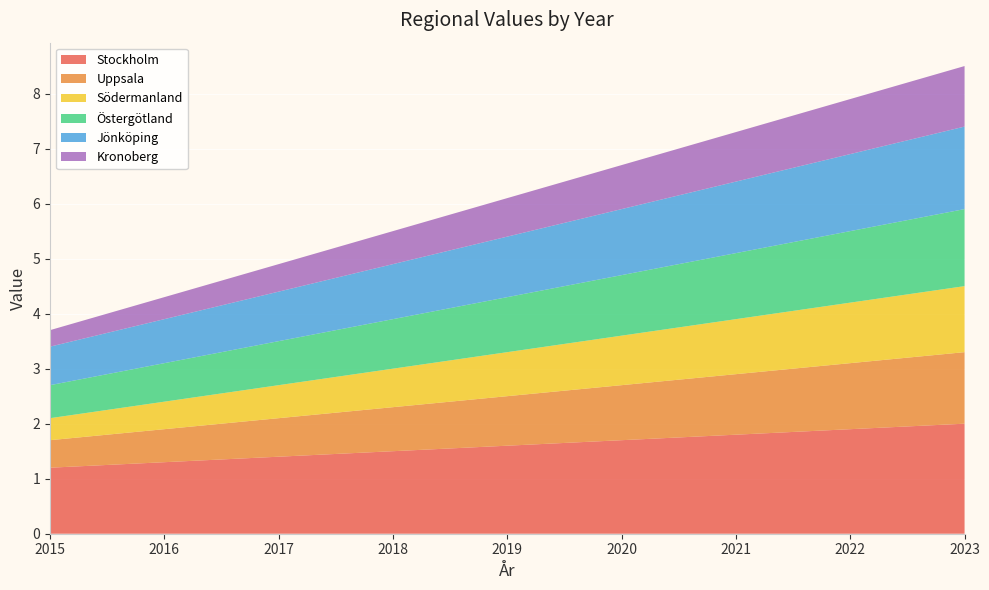

Reading left to right, extract all data points from this chart.

Stockholm: 2015=1.2	2016=1.3	2017=1.4	2018=1.5	2019=1.6	2020=1.7	2021=1.8	2022=1.9	2023=2.0
Uppsala: 2015=0.5	2016=0.6	2017=0.7	2018=0.8	2019=0.9	2020=1.0	2021=1.1	2022=1.2	2023=1.3
Södermanland: 2015=0.4	2016=0.5	2017=0.6	2018=0.7	2019=0.8	2020=0.9	2021=1.0	2022=1.1	2023=1.2
Östergötland: 2015=0.6	2016=0.7	2017=0.8	2018=0.9	2019=1.0	2020=1.1	2021=1.2	2022=1.3	2023=1.4
Jönköping: 2015=0.7	2016=0.8	2017=0.9	2018=1.0	2019=1.1	2020=1.2	2021=1.3	2022=1.4	2023=1.5
Kronoberg: 2015=0.3	2016=0.4	2017=0.5	2018=0.6	2019=0.7	2020=0.8	2021=0.9	2022=1.0	2023=1.1